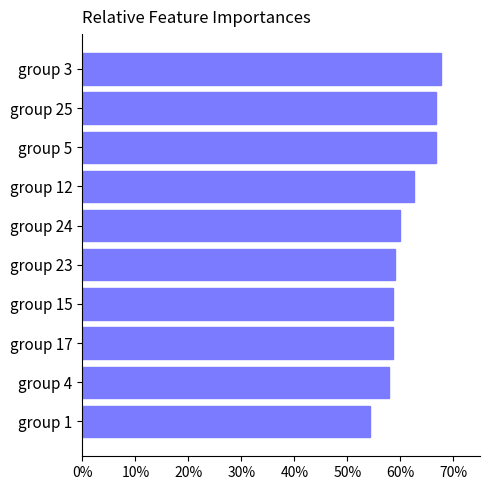

Are the bars horizontal?

Yes